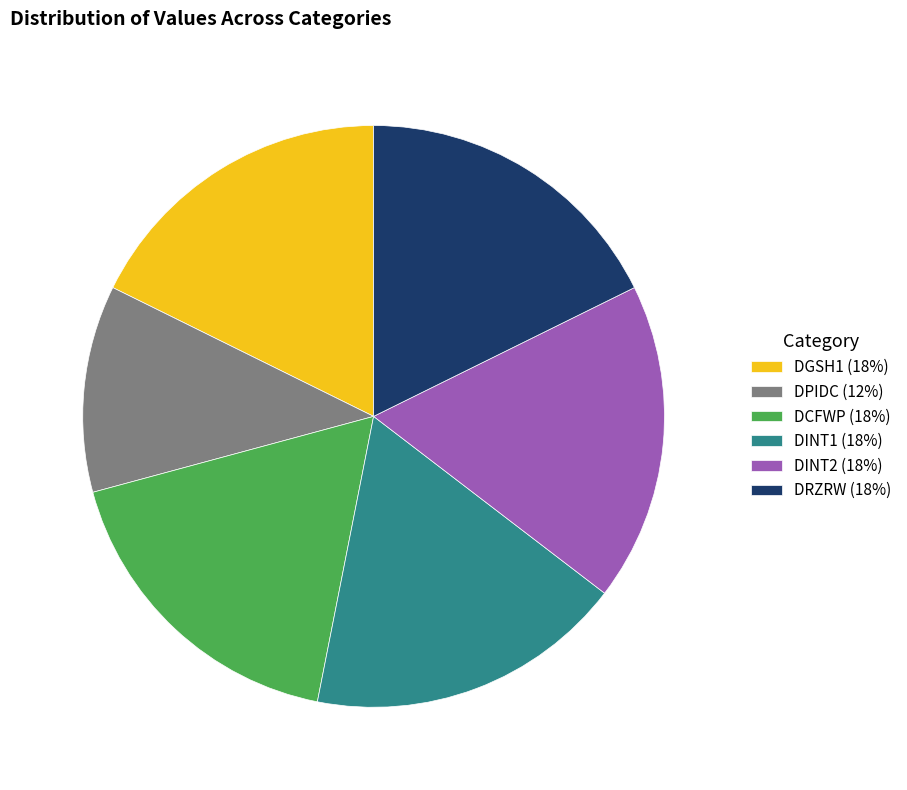

Which has a higher value, DPIDC (12%) or DRZRW (18%)?

DRZRW (18%)